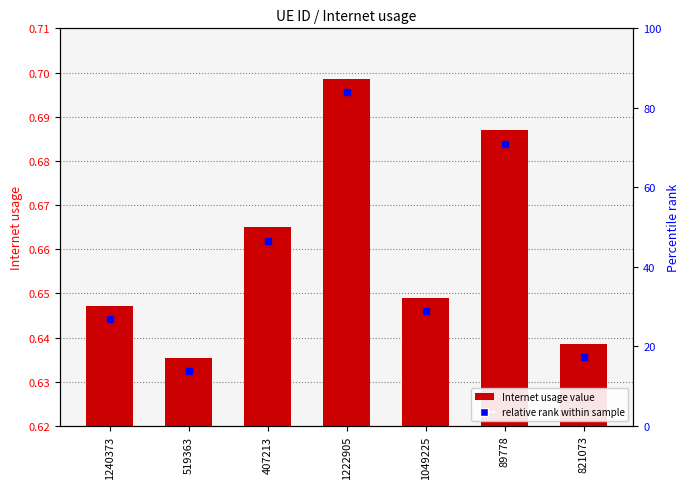

What position from the left is 1240373?

1